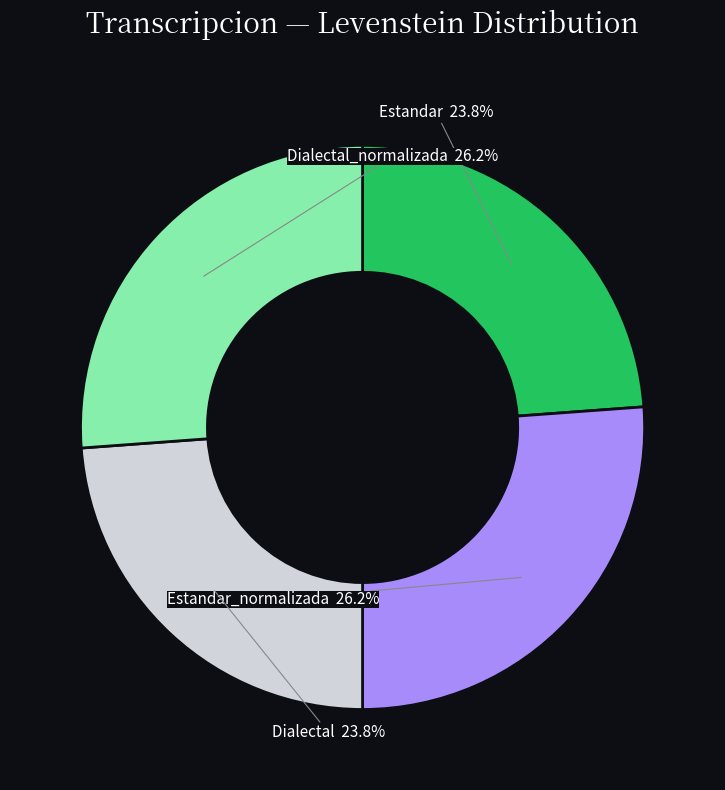

The Dialectal_normalizada slice represents 26% of the pie. True or false?

True